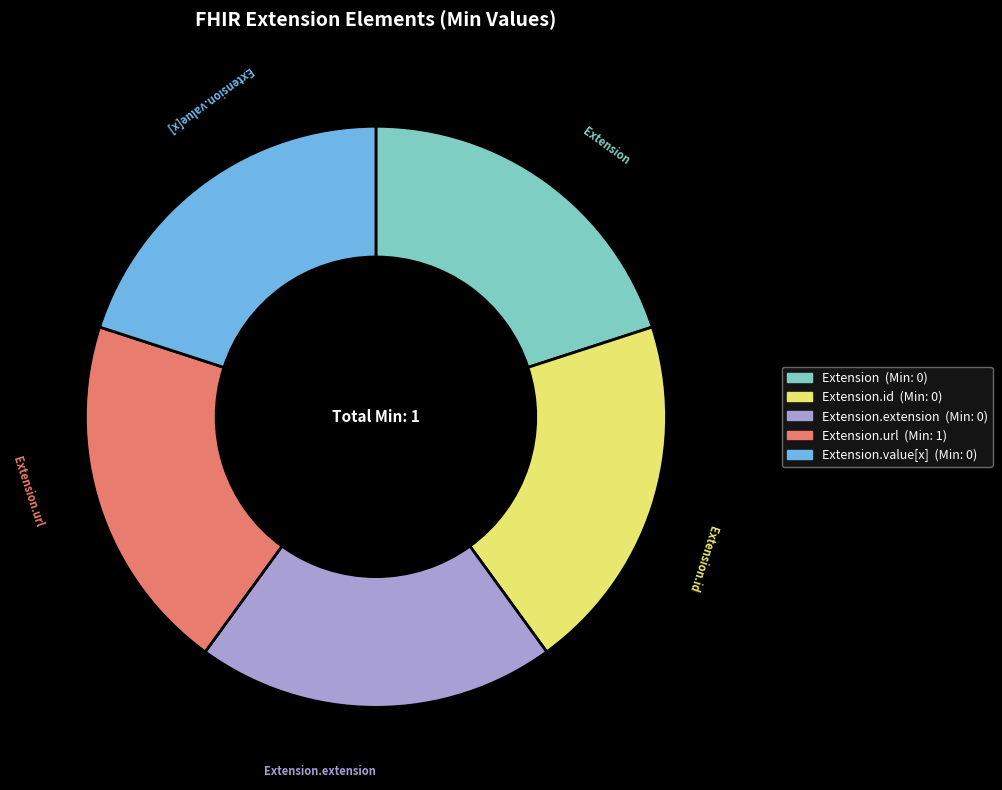

Is there a majority slice in this chart?

No